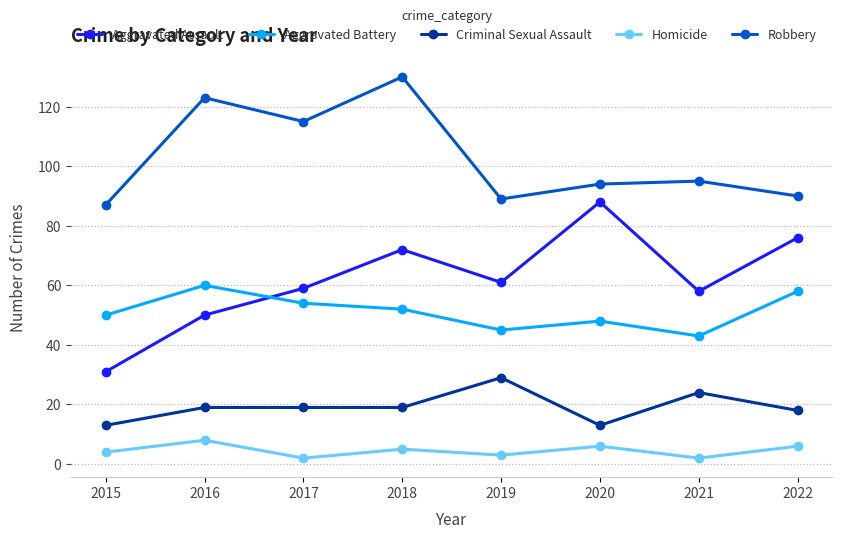

Read the Criminal Sexual Assault value at 2021.

24